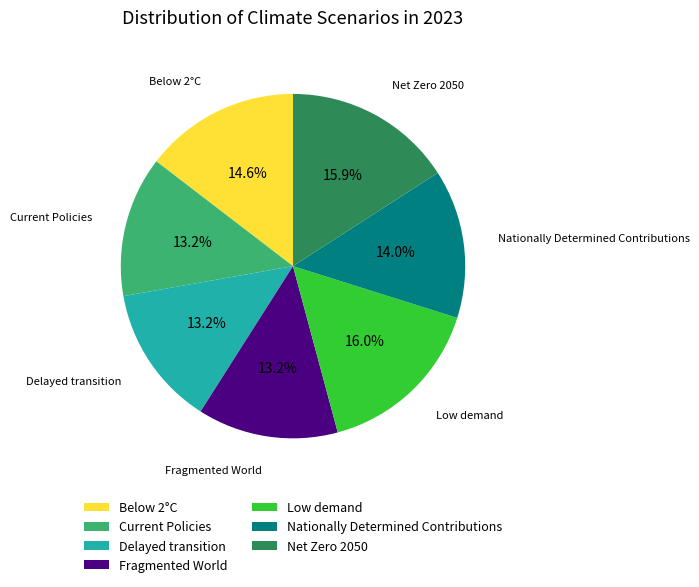

To the nearest percent, what is the difference between the Nationally Determined Contributions and Low demand slice percentages?

2%